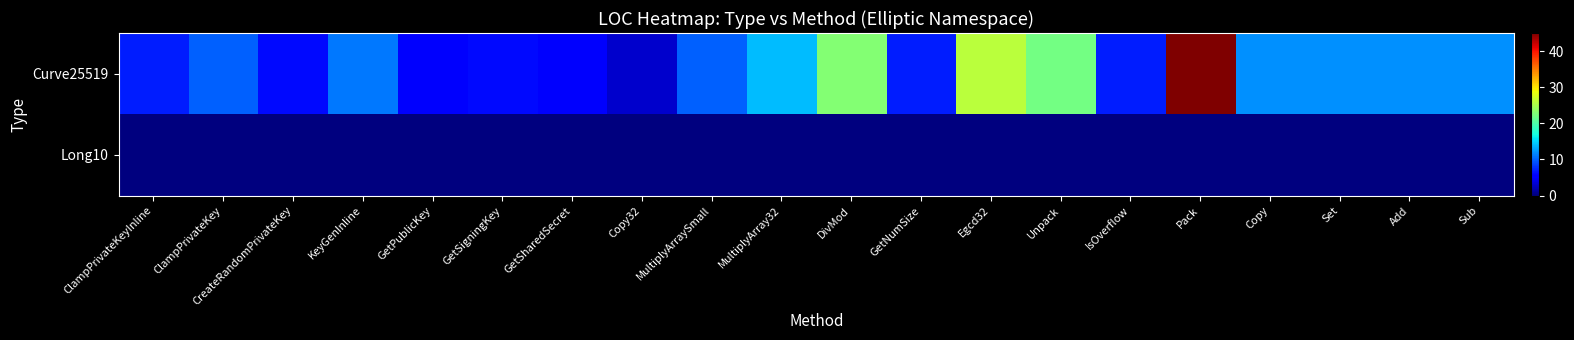

Rank the series by their average value, from lowest to highest.

Long10, Curve25519